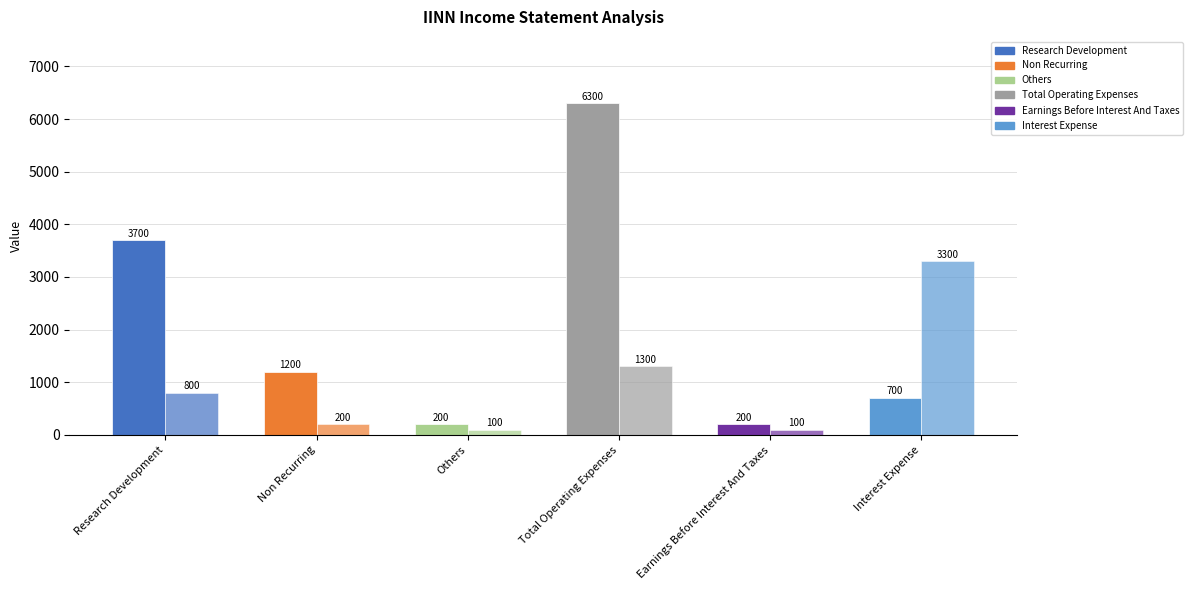

Is it true that Research Development equals 1747 at 2020?

False